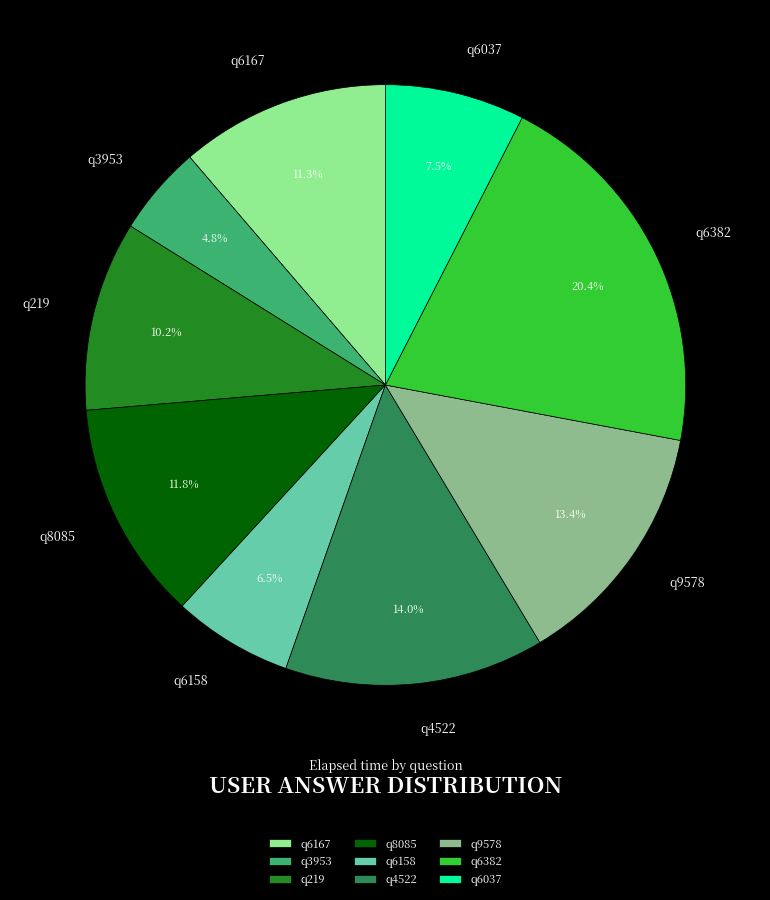

Which category has the biggest portion of the pie?

q6382